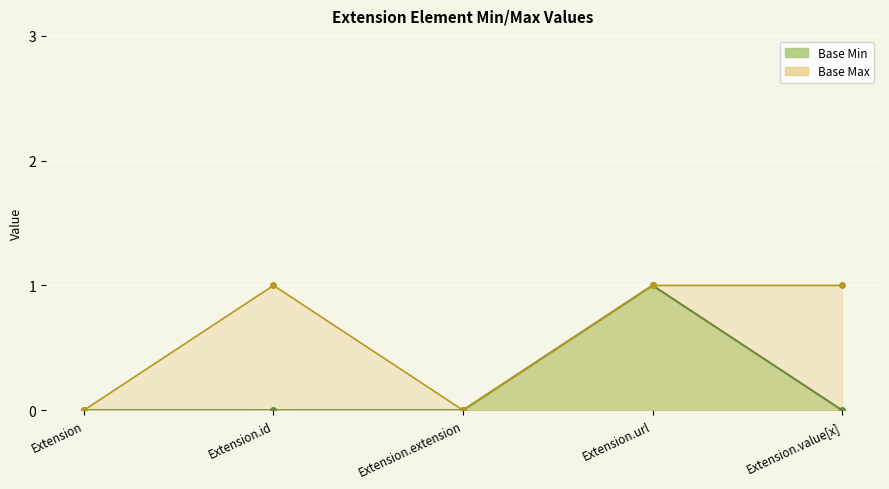

Reading left to right, extract all data points from this chart.

Extension=0	Extension.id=0	Extension.extension=0	Extension.url=1	Extension.value[x]=0